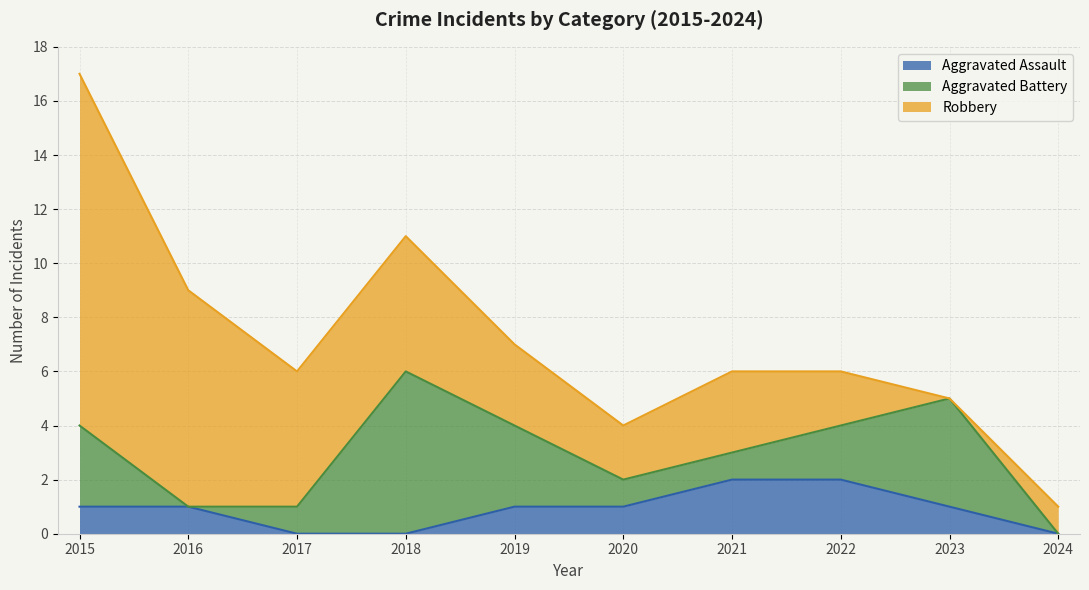

Where do Robbery and Aggravated Battery first cross each other?

2017 and 2018